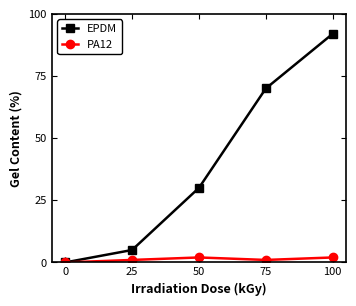

The PA12 series shows 2 at 100. True or false?

True